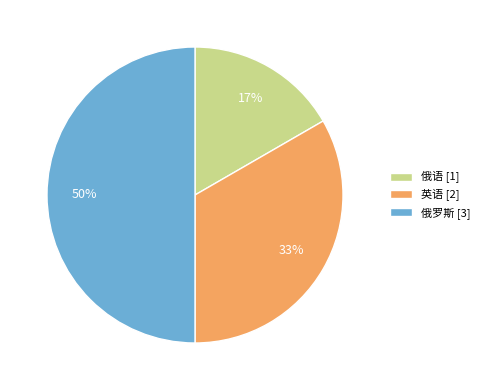

Between 英语 [2] and 俄罗斯 [3], which is larger?

俄罗斯 [3]